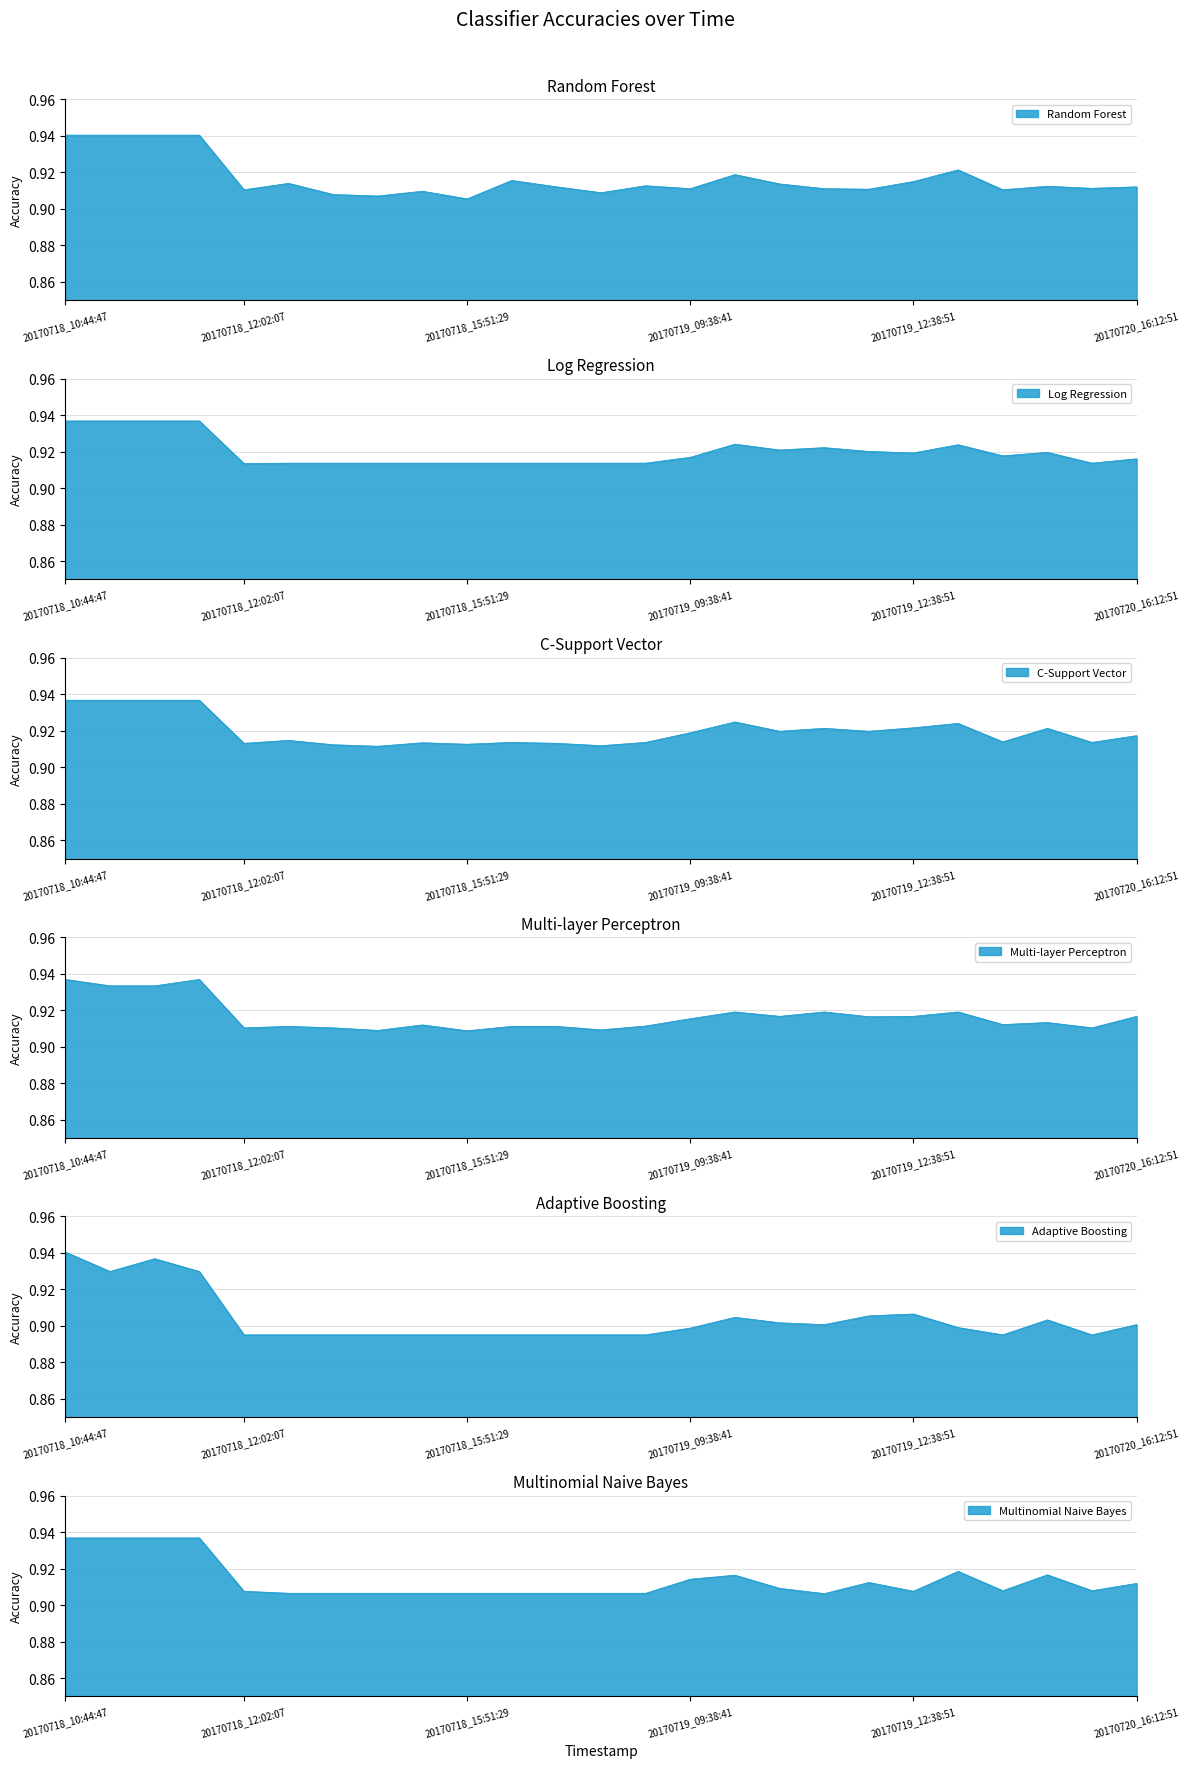

Which category has the lowest value across all series?

20170718_12:02:07